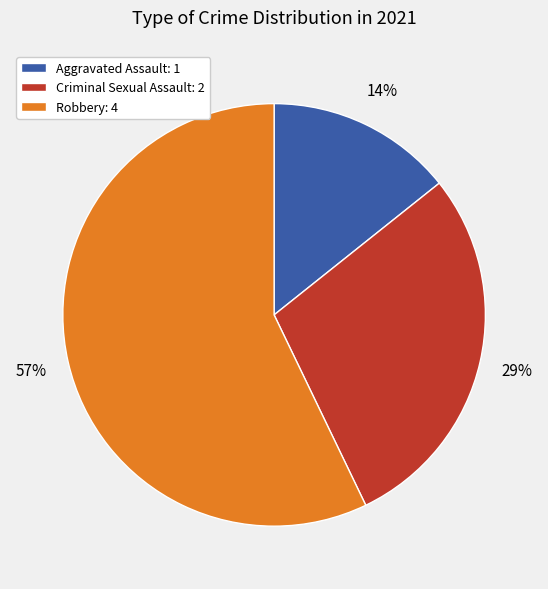

To the nearest percent, what portion does Robbery: 4 represent?

57%